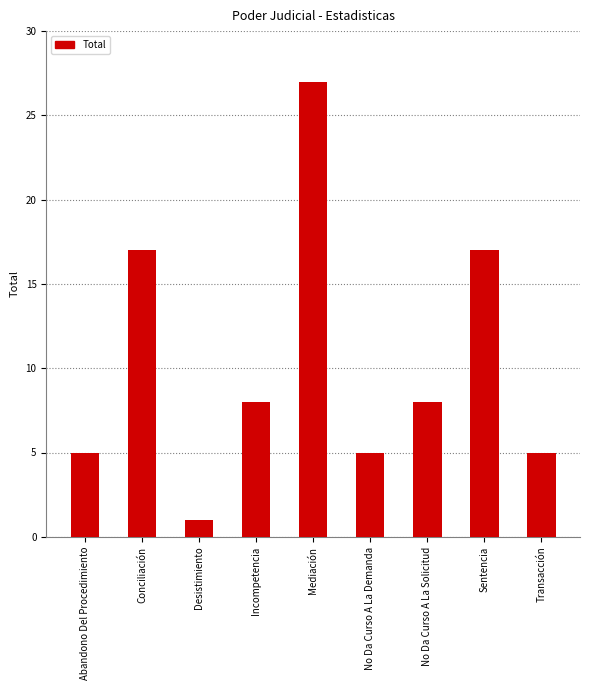

What is the ratio of the value at Mediación to the value at Incompetencia?

3.4